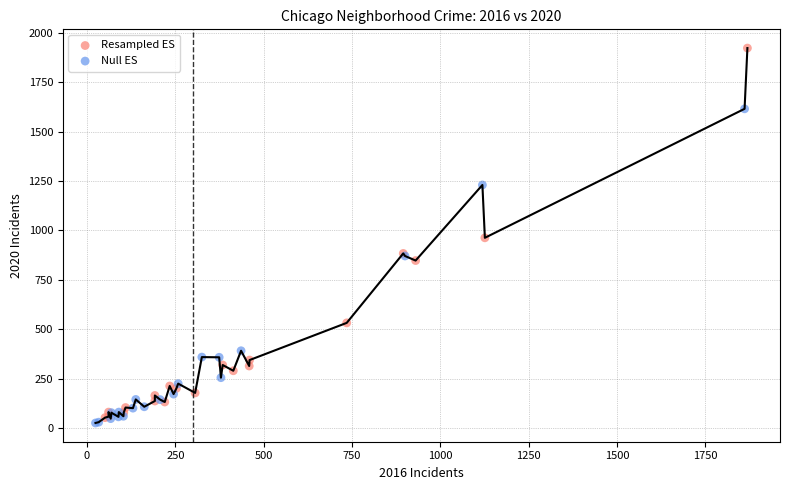

What are all the series names shown in the legend?

Resampled ES, Null ES